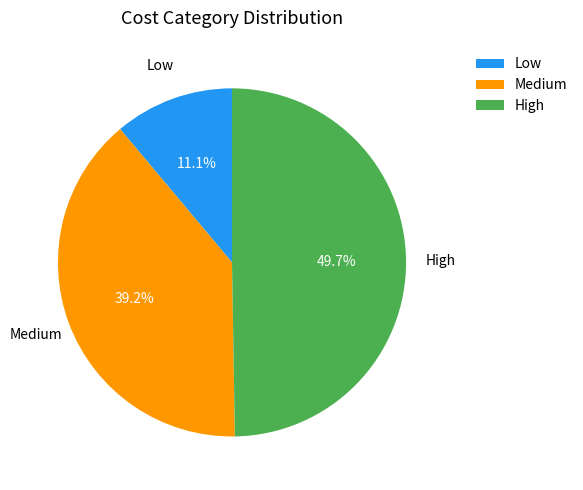

Rank the categories by value from lowest to highest.

Low, Medium, High